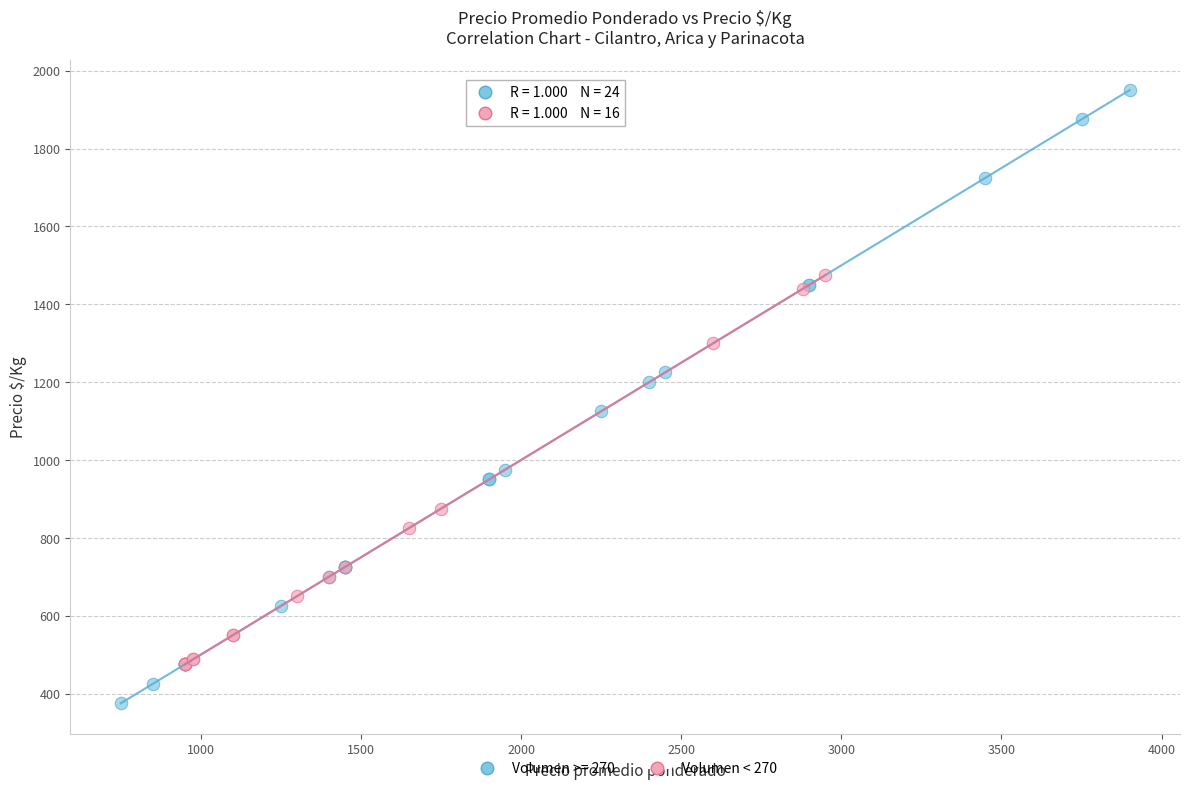

Which series contains the lowest Y value?

Volumen >= 270